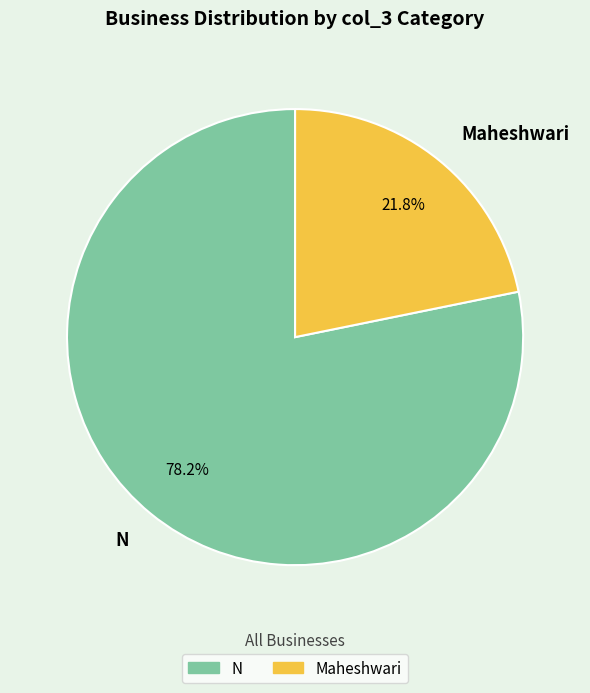

To the nearest percent, what is the difference between the Maheshwari and N slice percentages?

56%